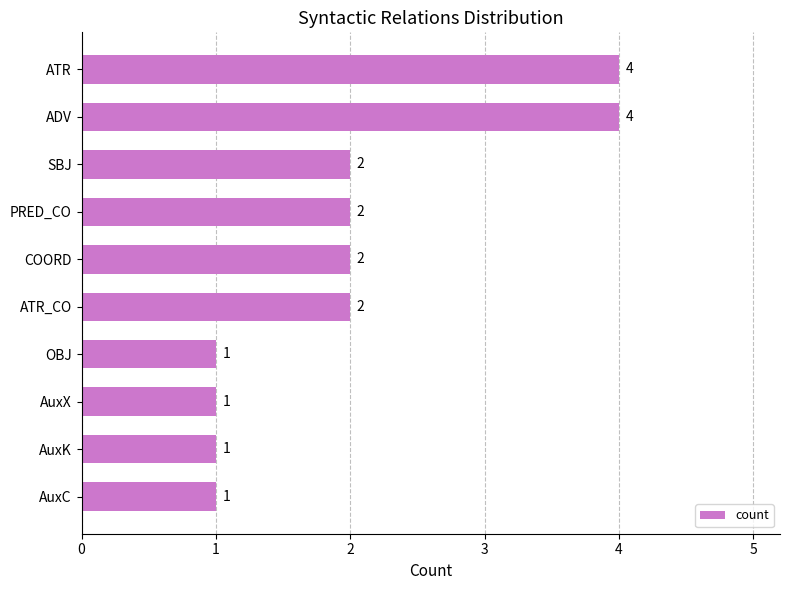

How many data points does each series have?

10